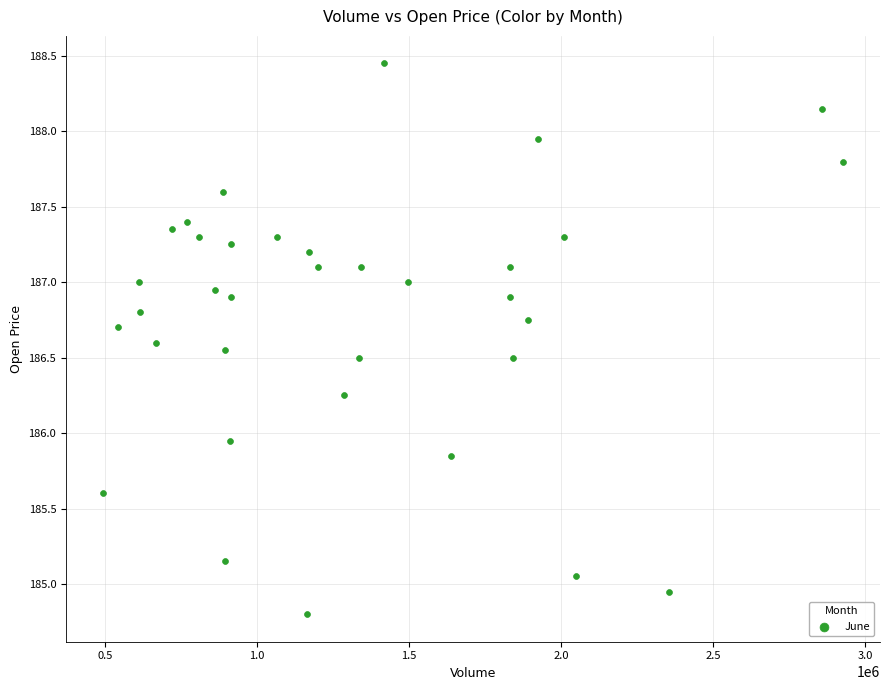

What is the range of X values (max minus min)?

2434355.0